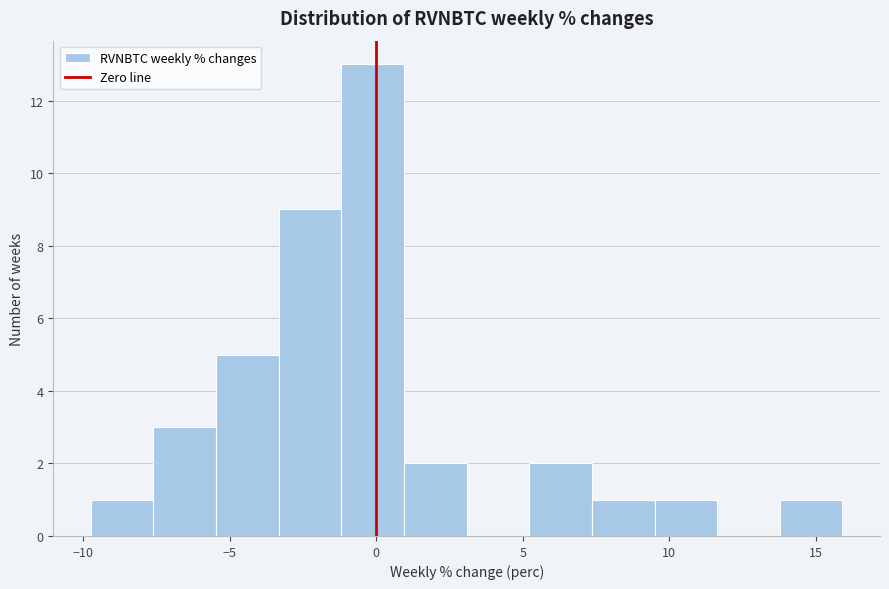

Reading left to right, transcribe this chart: for each bar, give the range it covers on the x-axis and its height. Neither the bar edges nor the heights are printed on the chart, so give them approximately, as read against the axes.

-9.5 to -7.5: 1
-7.5 to -5.5: 3
-5.5 to -3.5: 5
-3.5 to -1.0: 9
-1.0 to 1.0: 13
1.0 to 3.0: 2
3.0 to 5.0: 0
5.0 to 7.5: 2
7.5 to 9.5: 1
9.5 to 11.5: 1
11.5 to 14.0: 0
14.0 to 16.0: 1